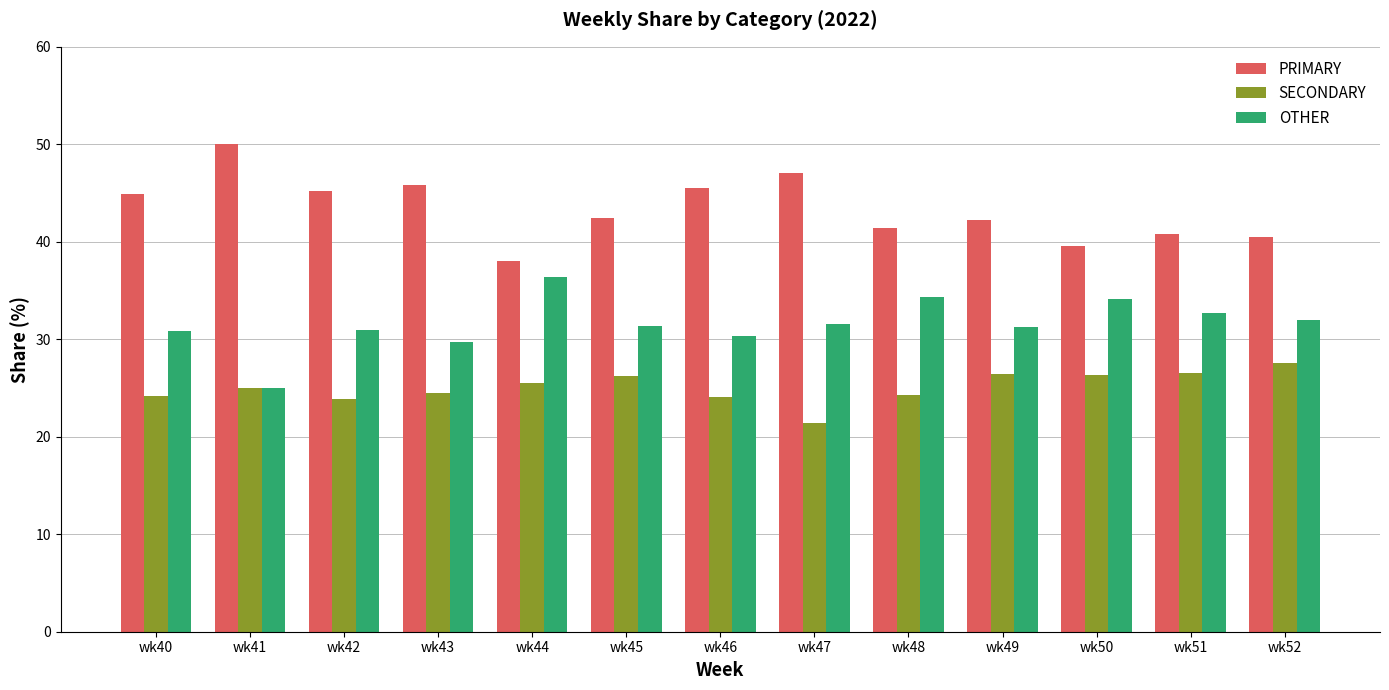

Between wk42 and wk44, which series saw the biggest shift?

PRIMARY